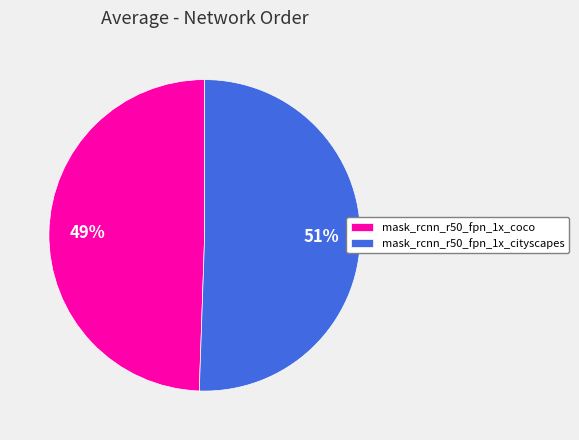

What percentage is the mask_rcnn_r50_fpn_1x_coco slice, to the nearest percent?

49%